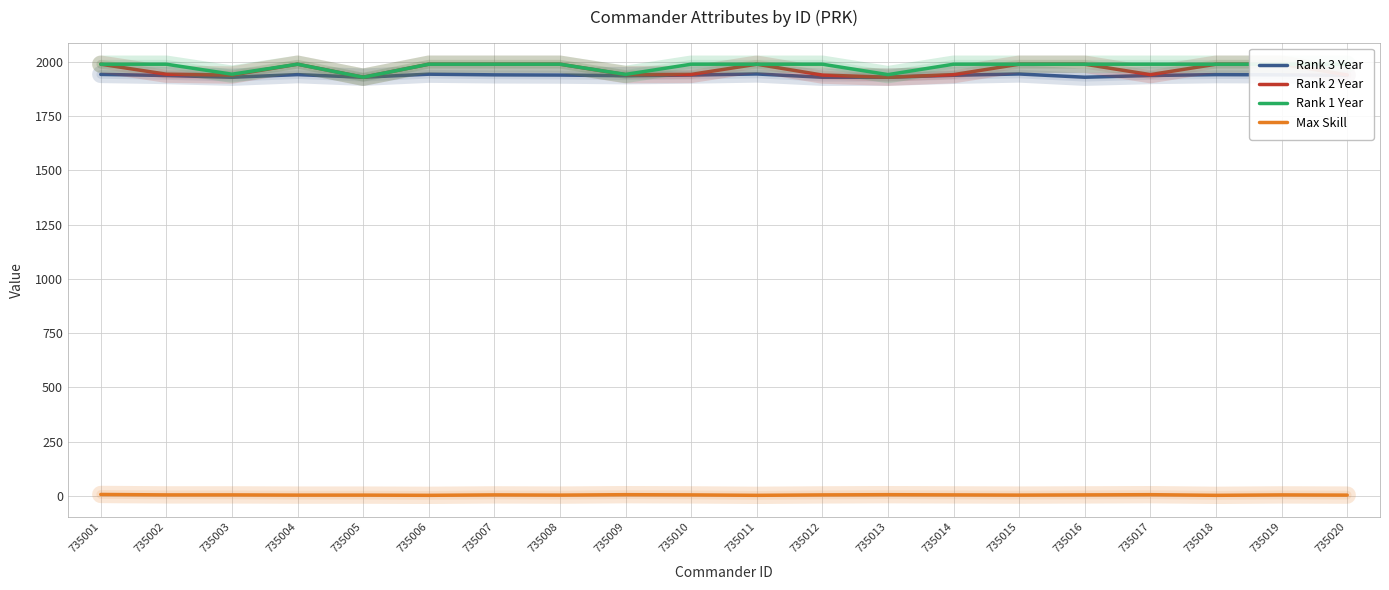

True or false: Rank 1 Year has more than 1 interior local peaks.

False